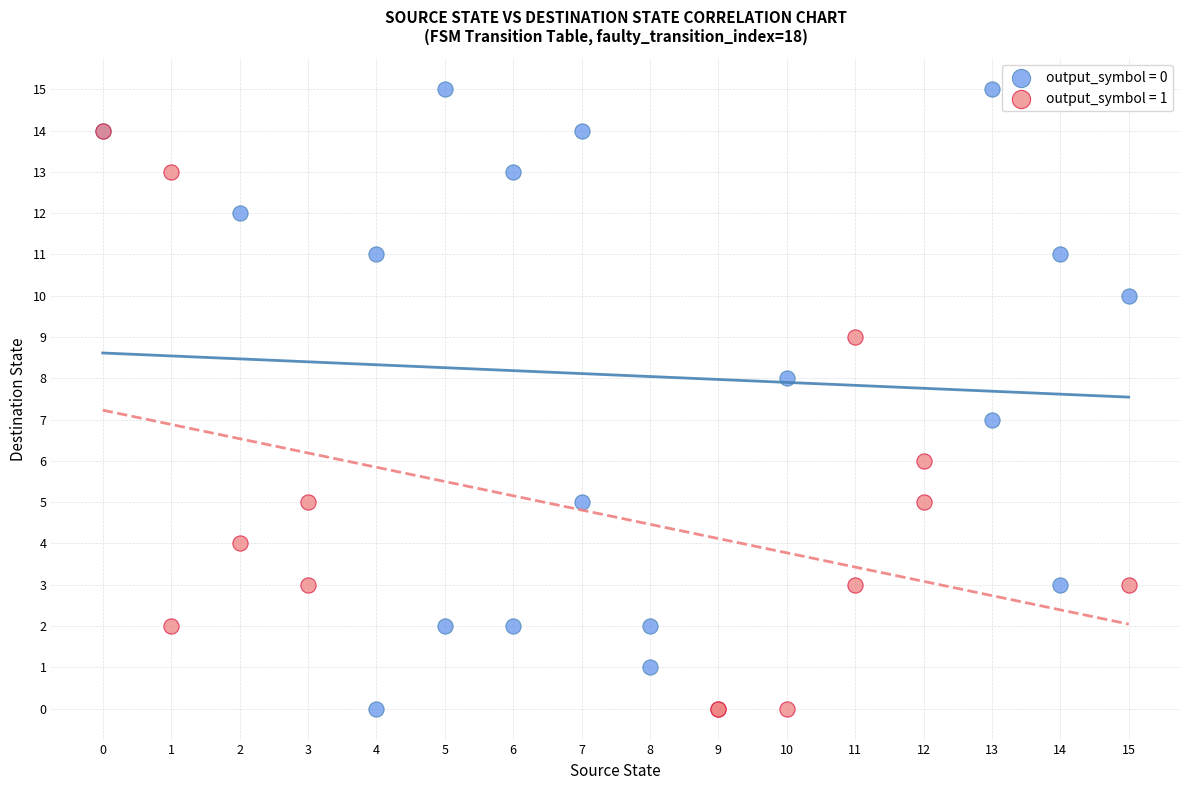

Which series has the widest spread of Y values?

output_symbol = 0